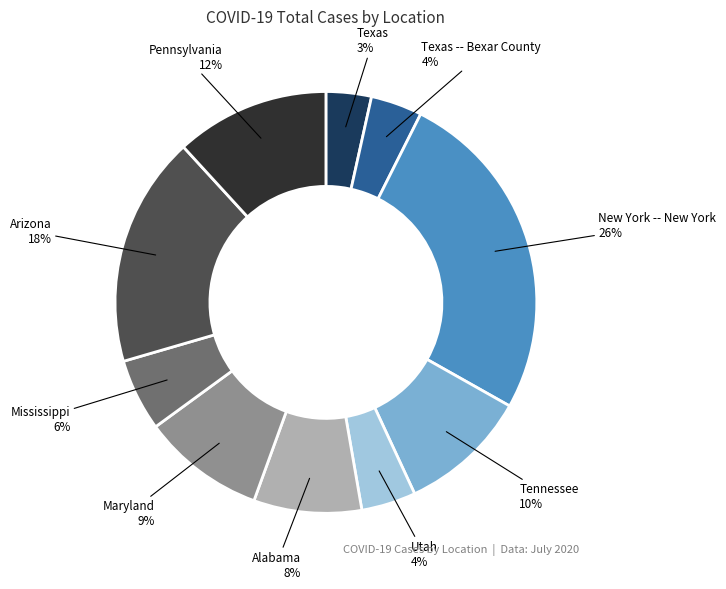

Does any single category account for the majority?

No